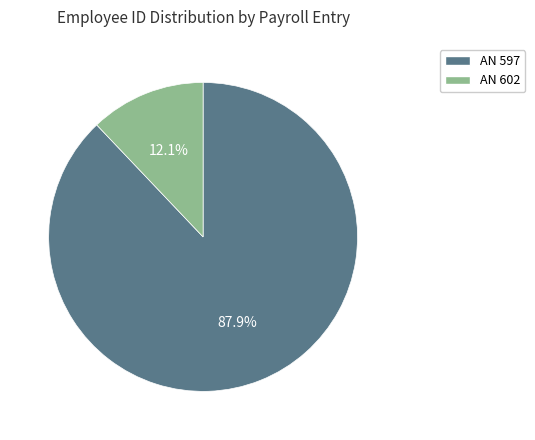

What is the total percentage of AN 597 and AN 602?

100.0%